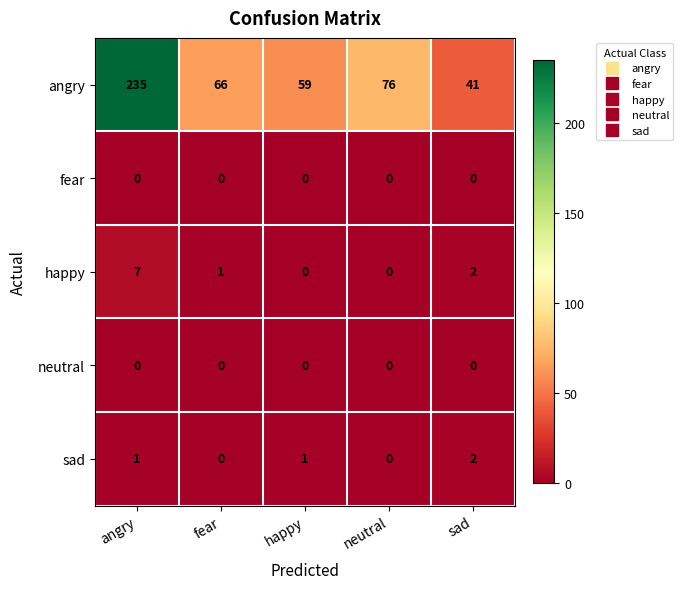

The neutral series shows 0 at sad. True or false?

True